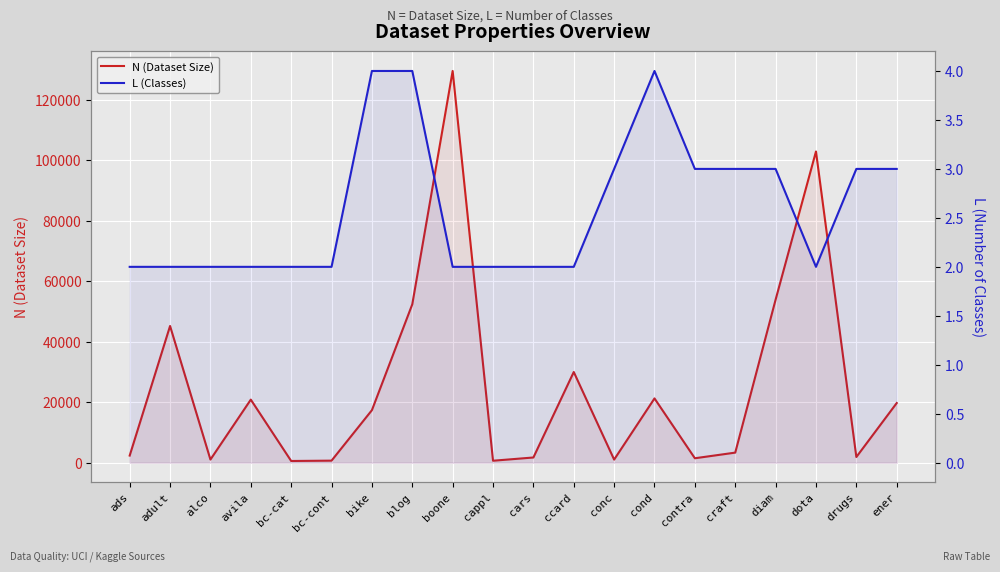

Is it true that N (Dataset Size) equals 395 at bc-cont?

False